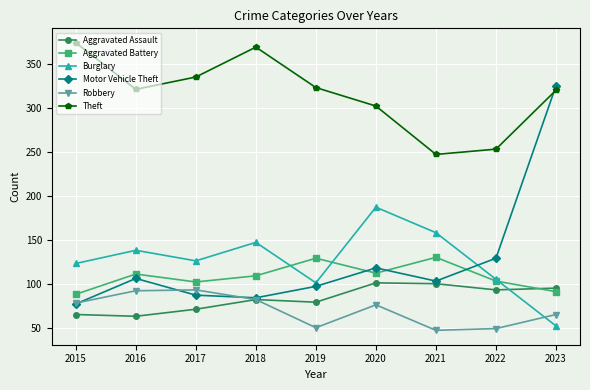

Is it true that Burglary equals 38 at 2020?

False